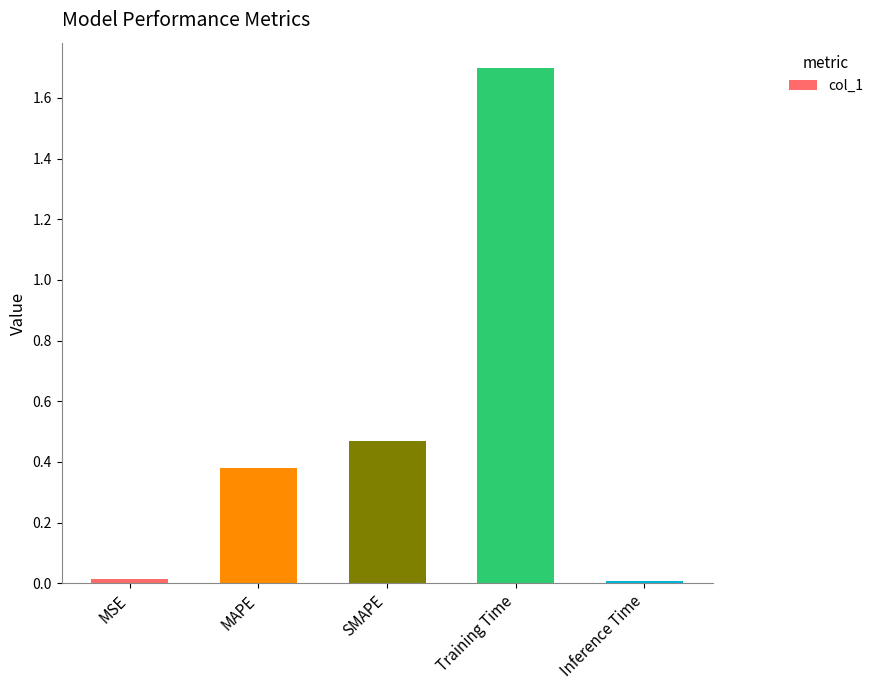

What is the sum of all values?

2.6